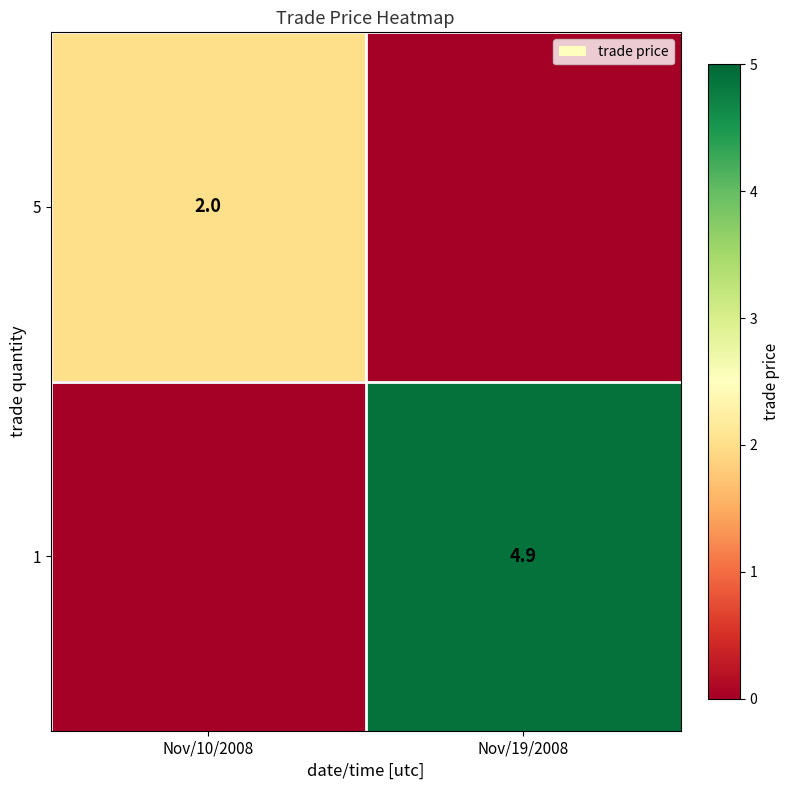

Is the value of 5 at Nov/10/2008 greater than the value of 1 at Nov/19/2008?

No